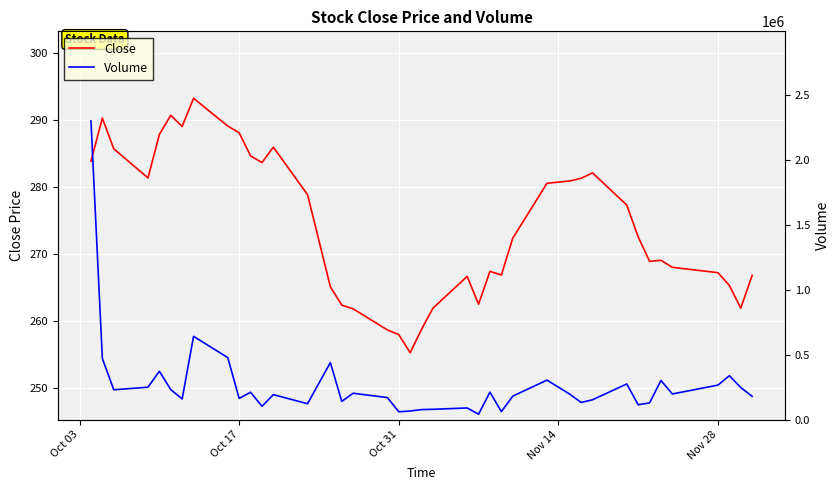

What is the lowest value of the Close series?

255.3